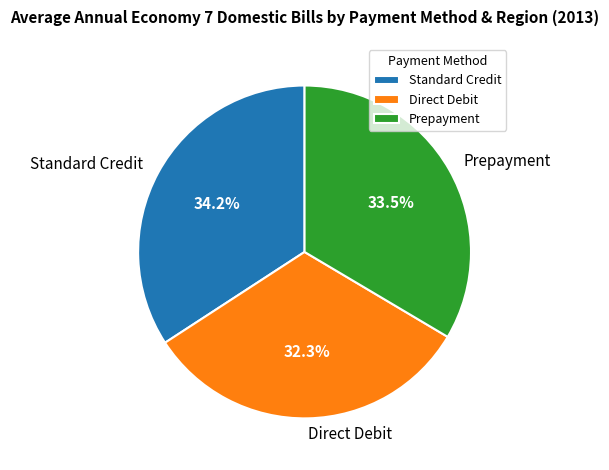

Which slice is the smallest?

Direct Debit